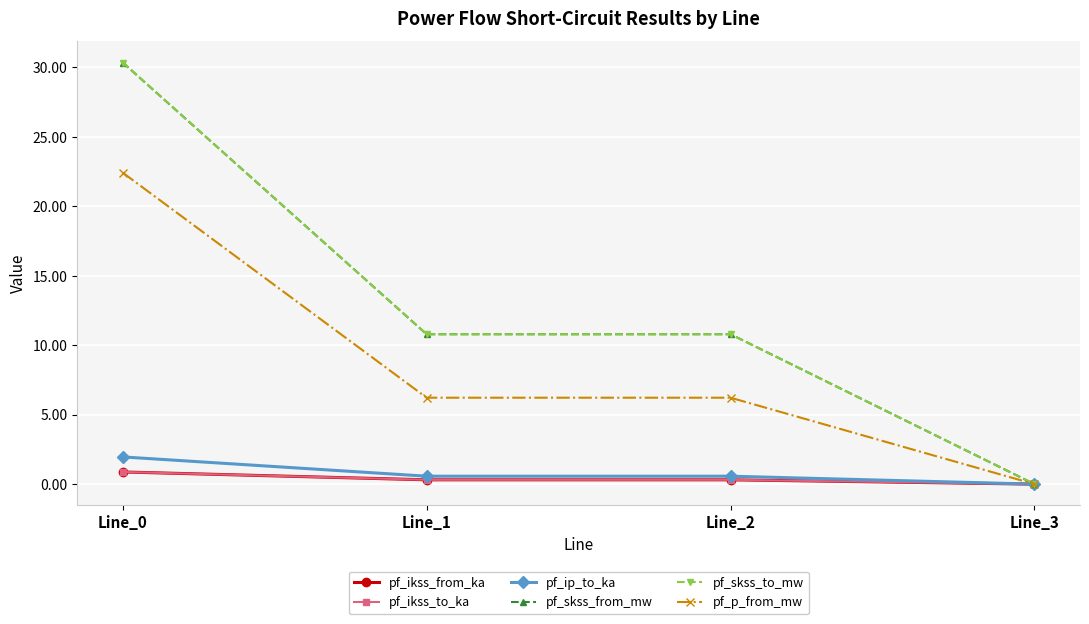

What is the spread (max minus min) of values at Line_1?

10.5